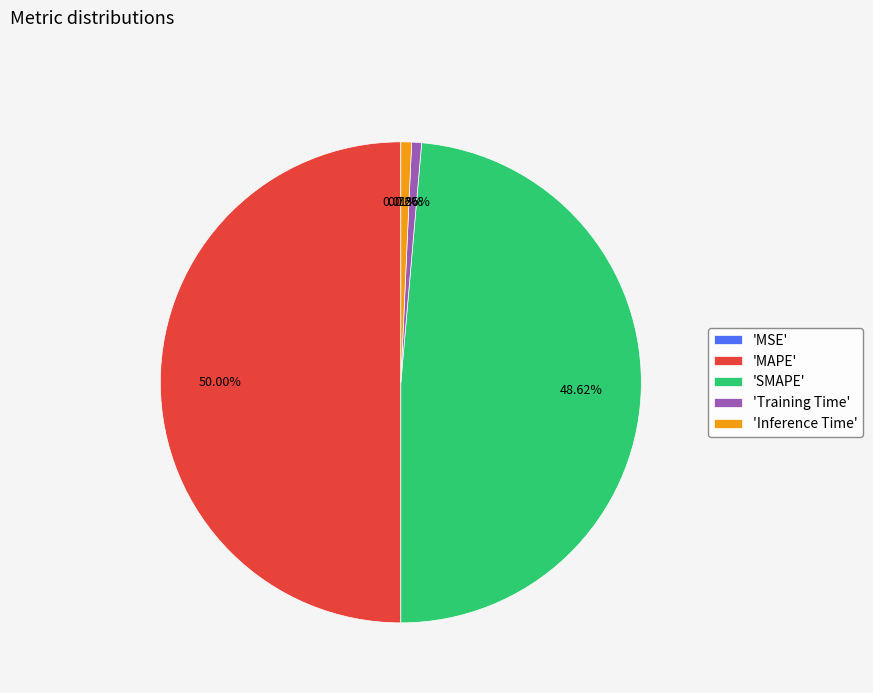

Do 'SMAPE' and 'Training Time' together represent more than half of the pie?

No